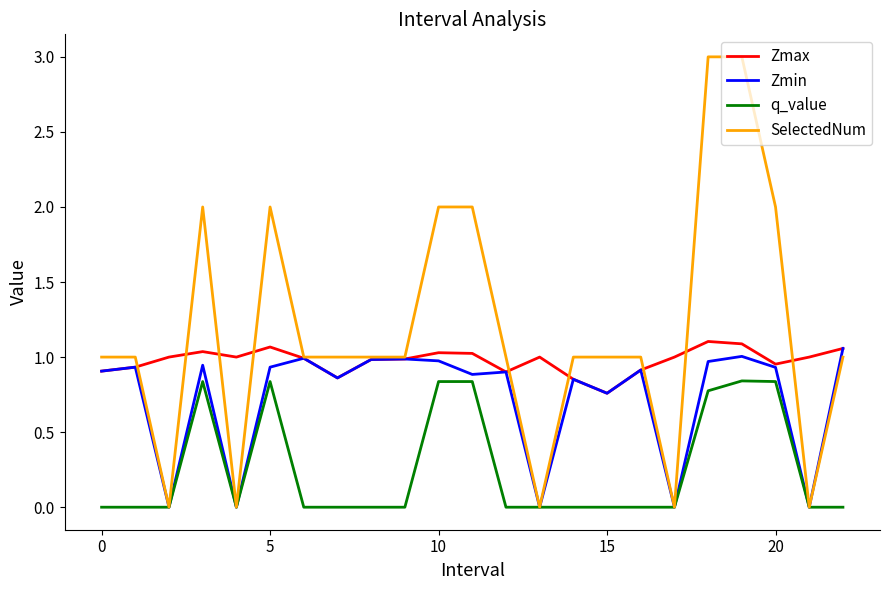

Which series has the largest total across all categories?

SelectedNum